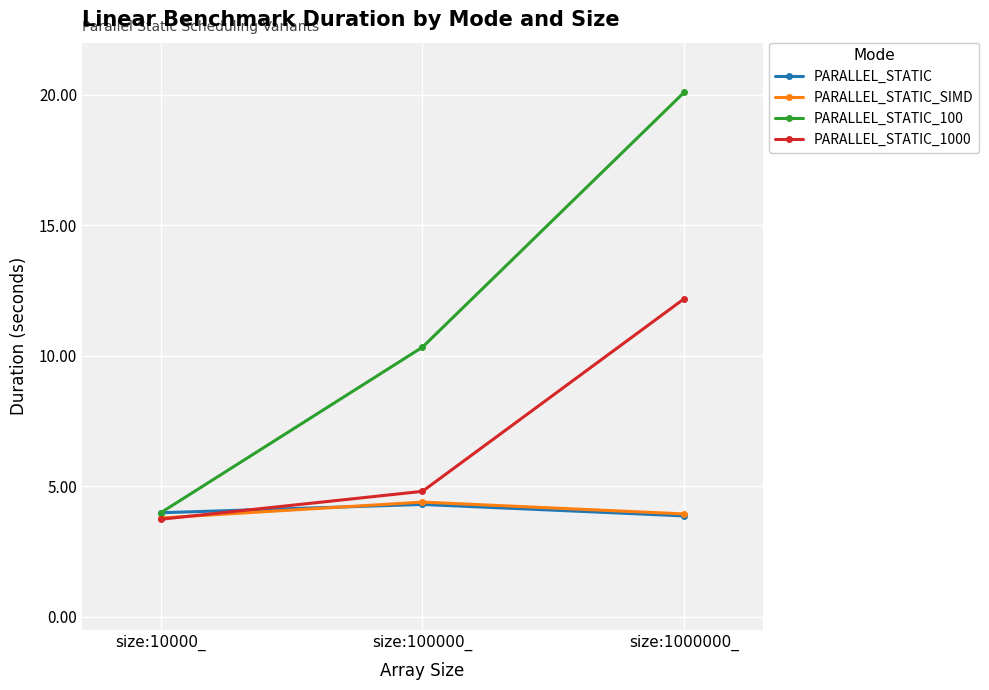

What is the difference between the highest and lowest values at size:10000_?

0.2